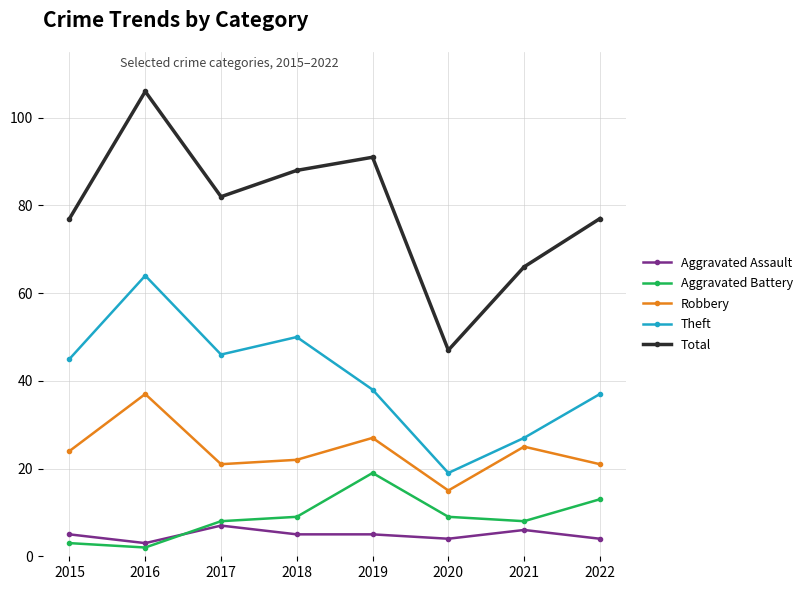

Reading left to right, transcribe all the data shown in this chart.

Aggravated Assault: 5	3	7	5	5	4	6	4
Aggravated Battery: 3	2	8	9	19	9	8	13
Robbery: 24	37	21	22	27	15	25	21
Theft: 45	64	46	50	38	19	27	37
Total: 77	106	82	88	91	47	66	77